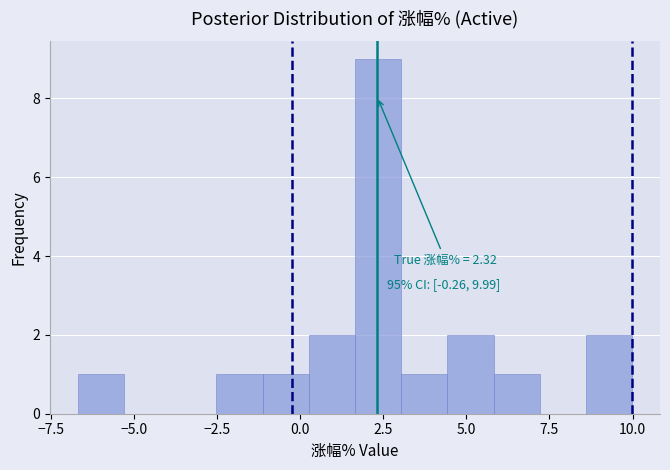

Around what value on the x-axis is the tallest bar? Give the approximate position of its centre, as read against the axis.

2.5